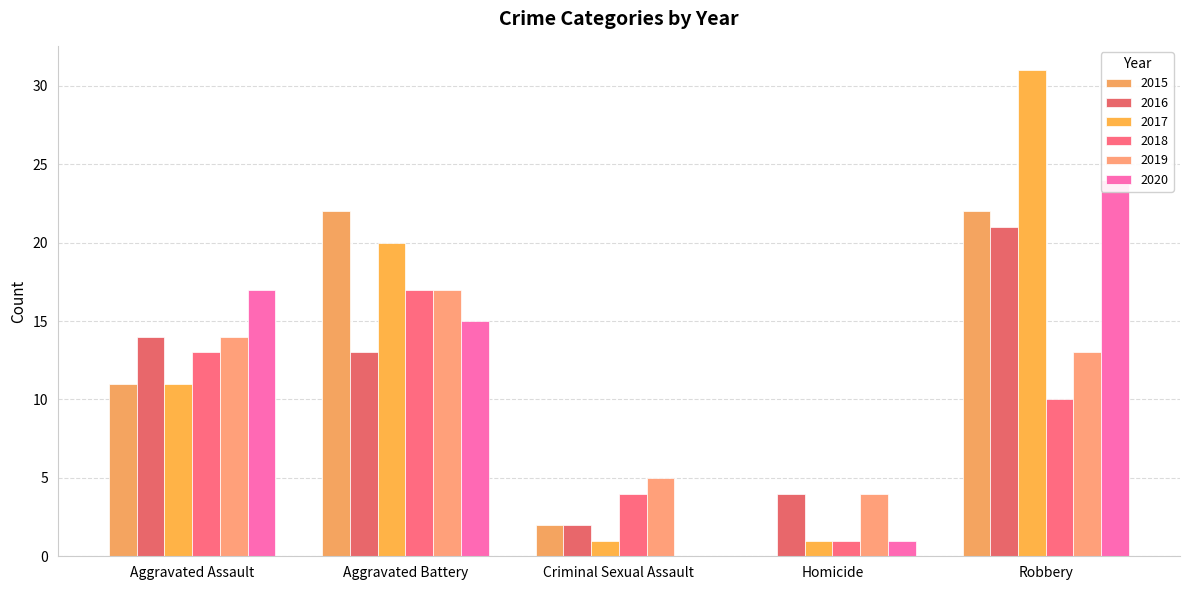

How many values in the 2015 series are below 11?

2